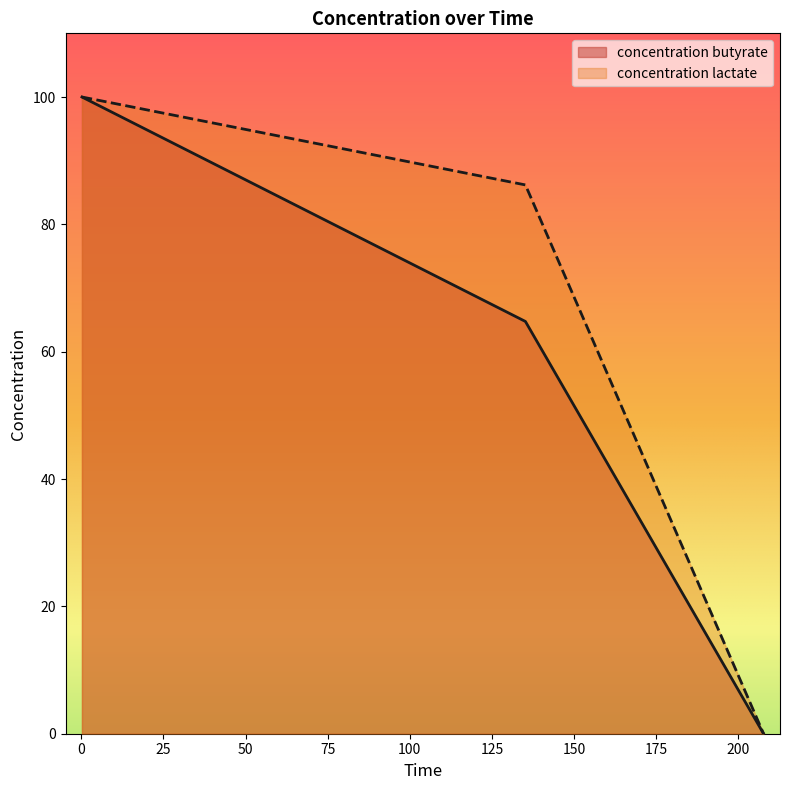

List the series in order of their overall mean, lowest first.

concentration butyrate, concentration lactate